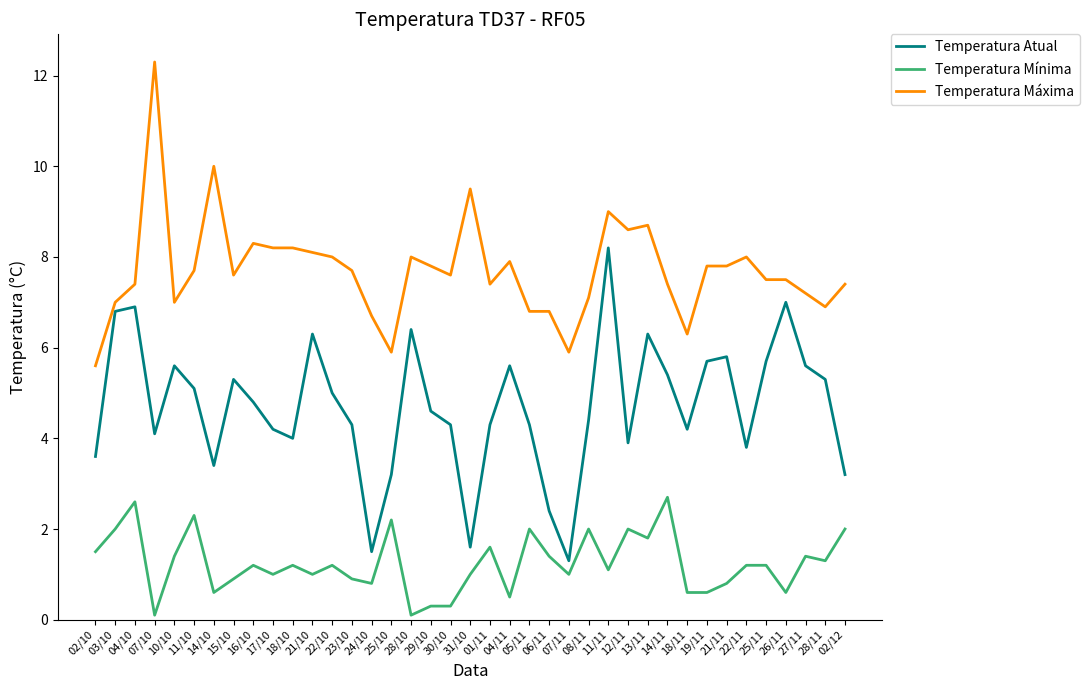

True or false: Temperatura Mínima and Temperatura Máxima cross at least once.

False